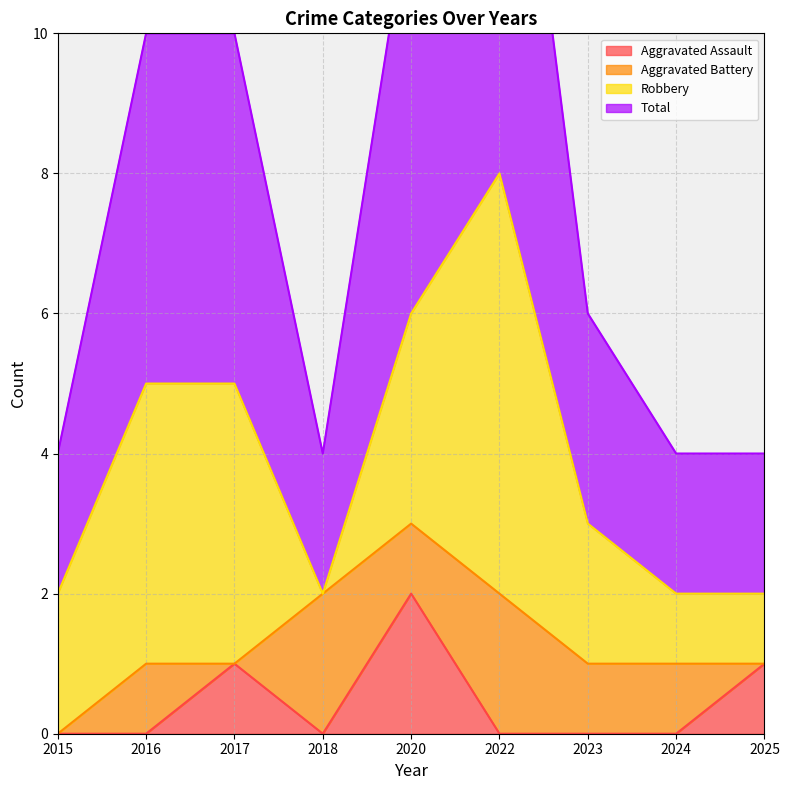

What is the difference between the maximum and minimum values in the Total series?

6